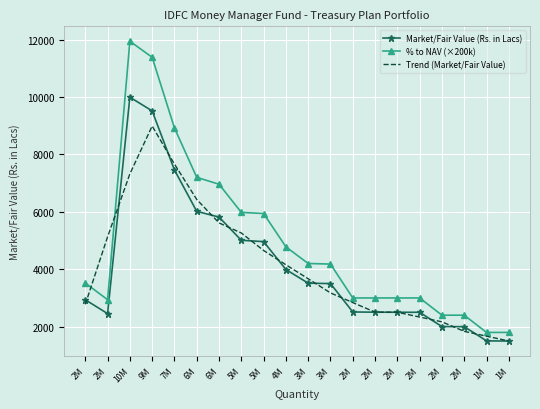

The Market/Fair Value (Rs. in Lacs) series shows 1402.3 at 3M. True or false?

False